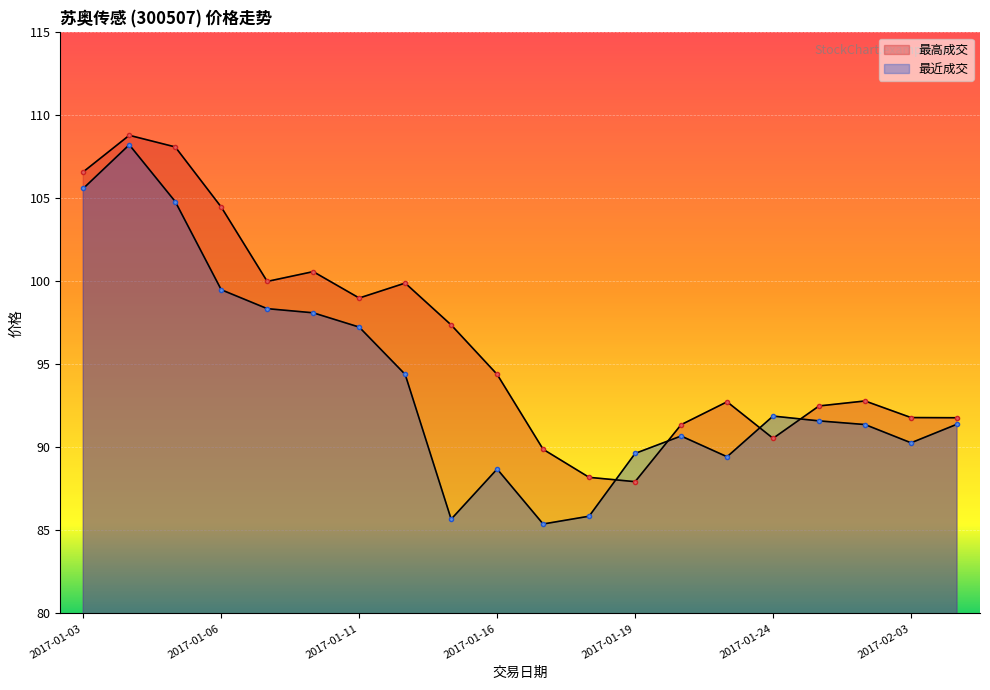

Reading left to right, list all the values displayed in this chart.

最高成交: 106.6	108.8	108.1	104.5	100.0	100.6	99.0	99.9	97.4	94.4	89.9	88.2	87.9	91.4	92.8	90.5	92.5	92.8	91.8	91.8
最近成交: 105.6	108.2	104.8	99.5	98.4	98.1	97.2	94.4	85.7	88.7	85.4	85.9	89.6	90.7	89.4	91.9	91.6	91.4	90.3	91.4